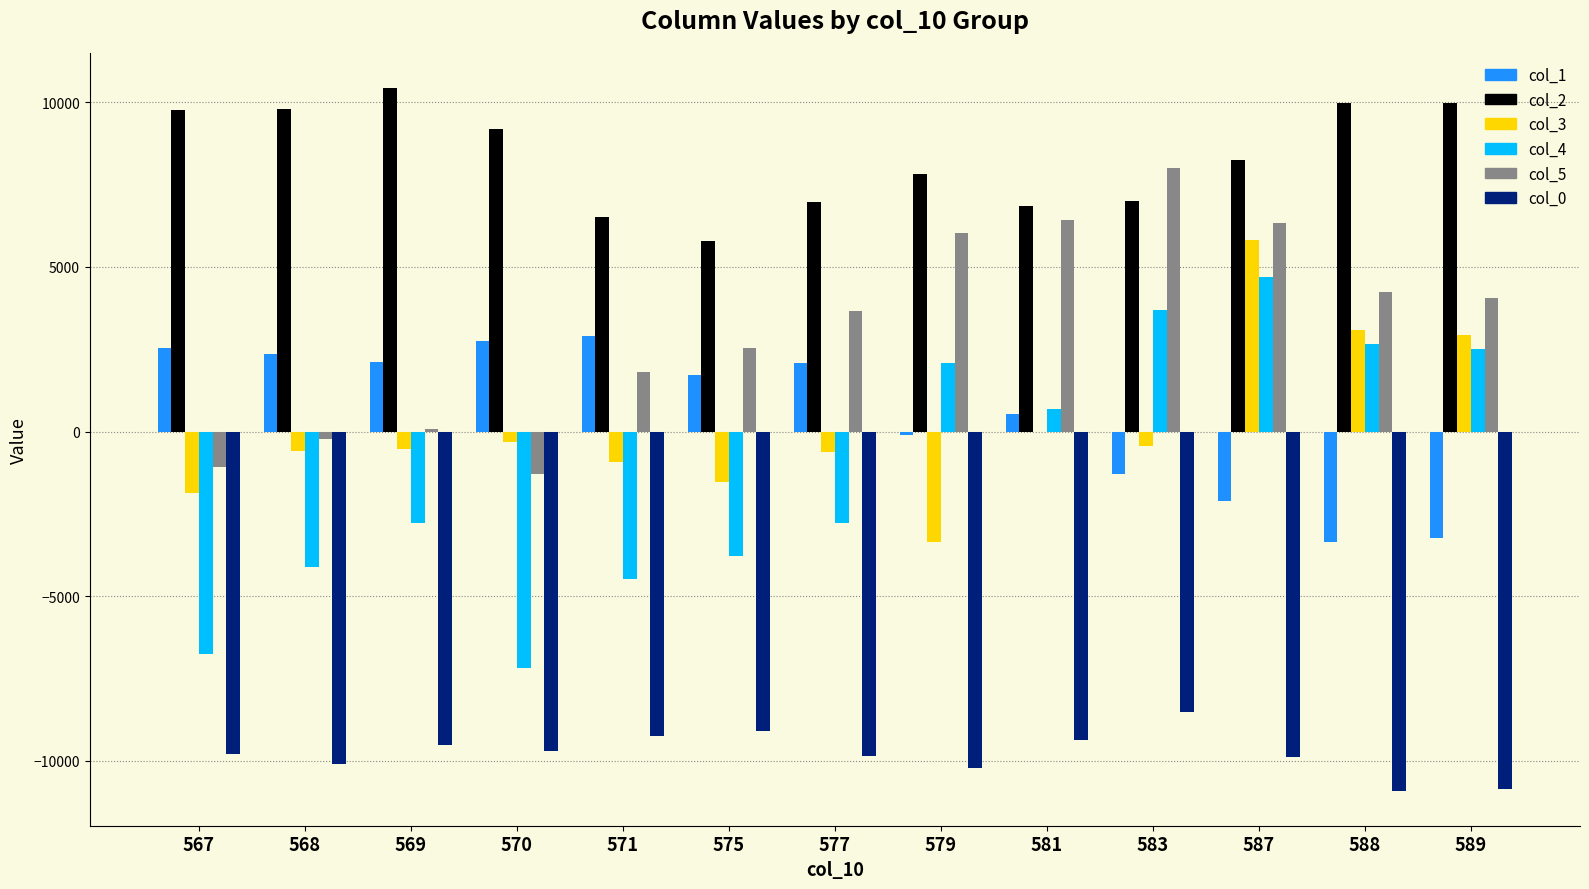

What is the maximum value shown in the chart?

10431.0